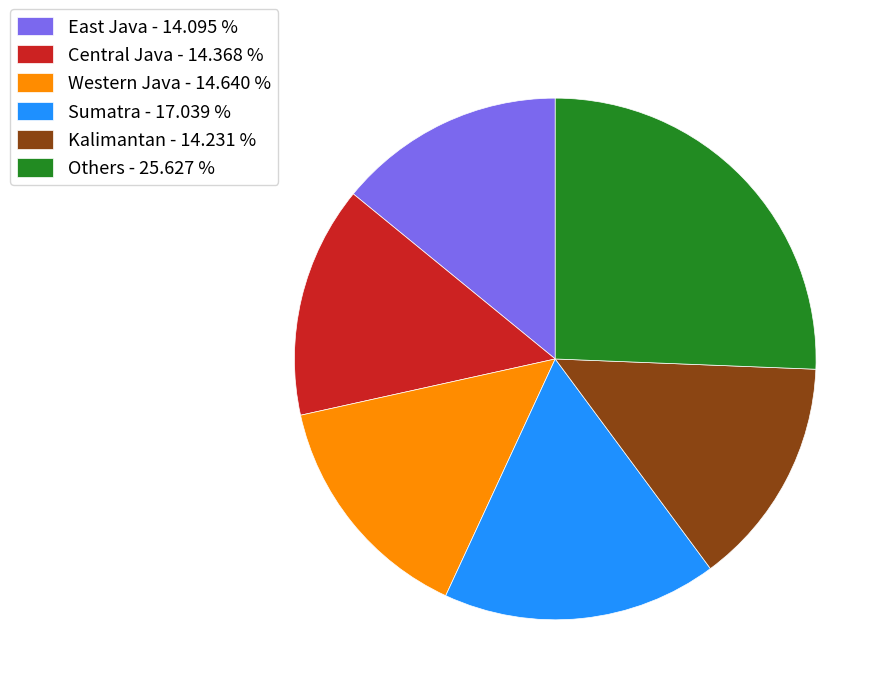

Approximately how many times larger is the value at East Java - 14.095 % compared to Western Java - 14.640 %?

1.0